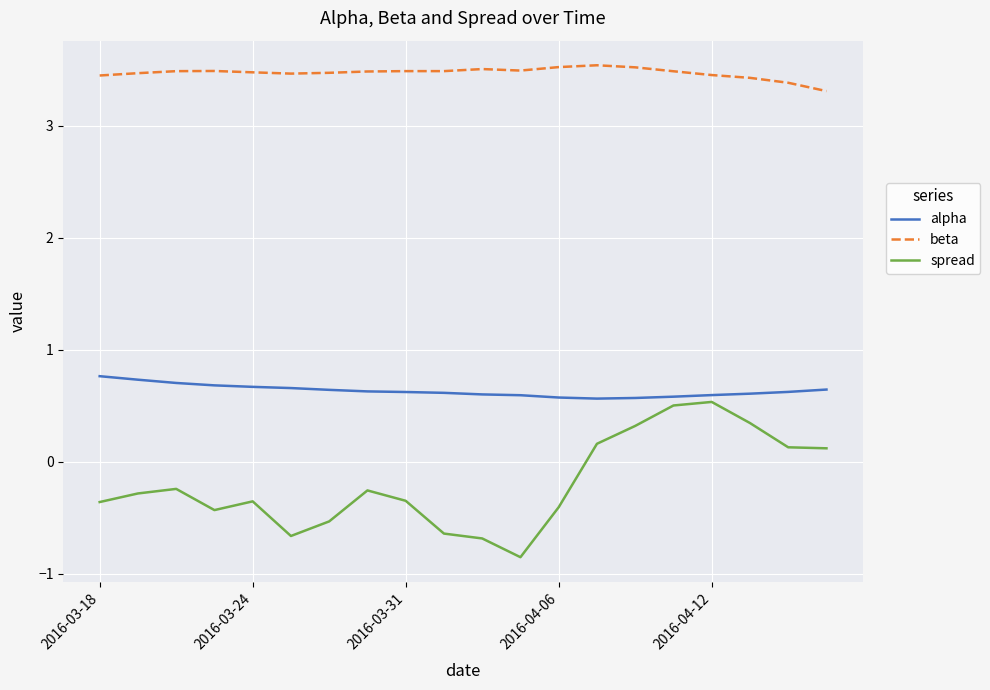

Which series has the largest range (max minus min)?

spread